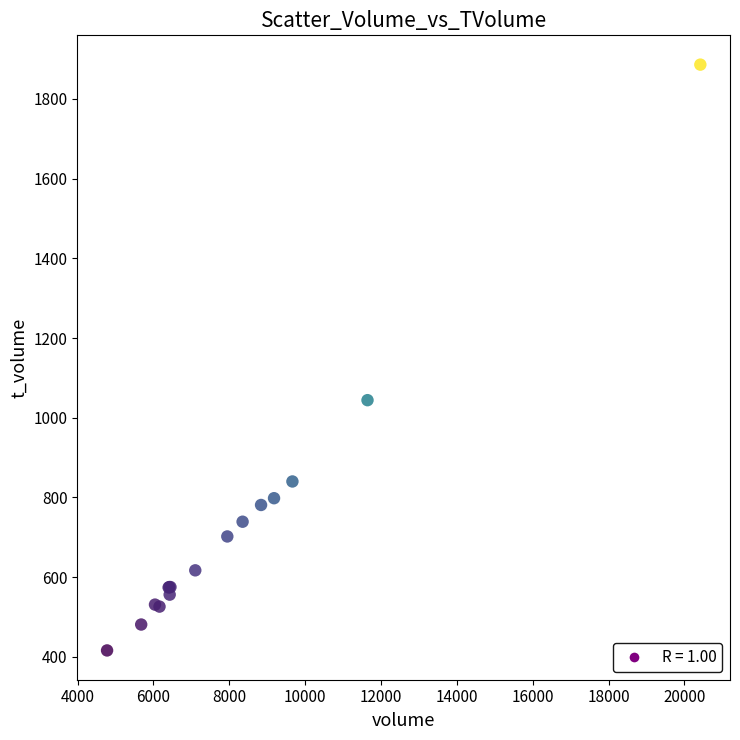

What Y value in the scatter plot is closest to 1151?

1044